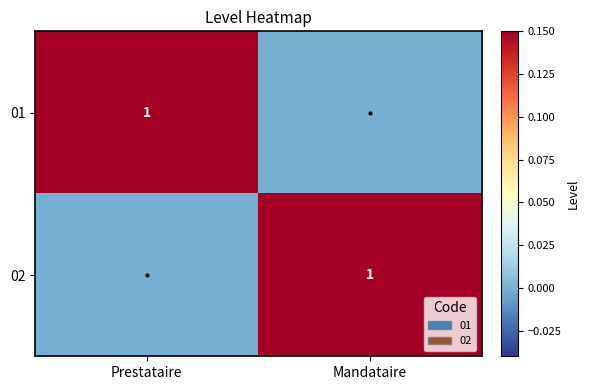

Is it true that 01 equals 1 at Prestataire?

True